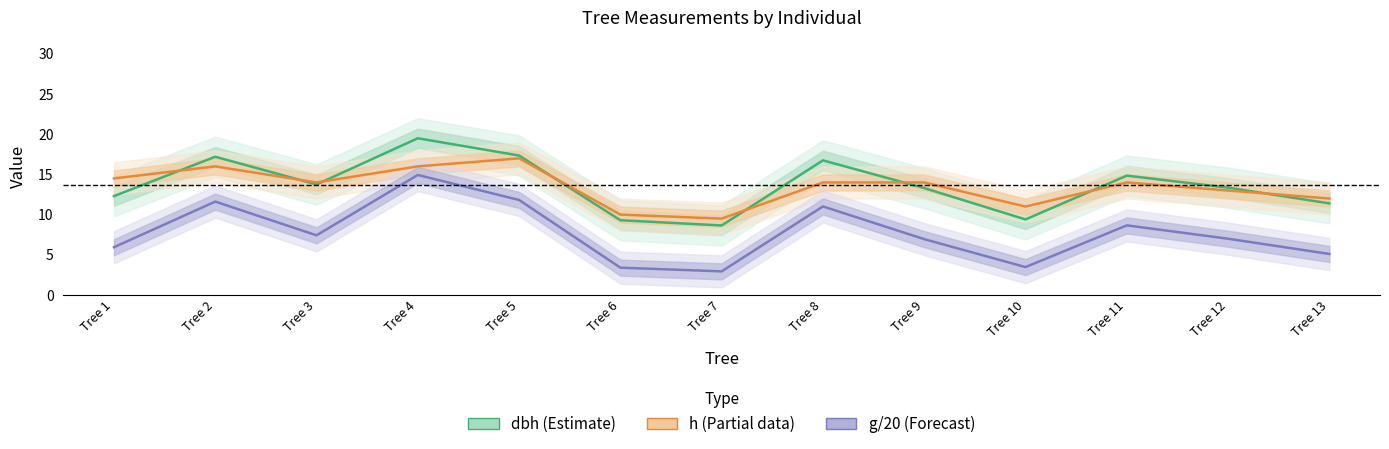

How many data points in g/20 (Forecast) are above 6?

8